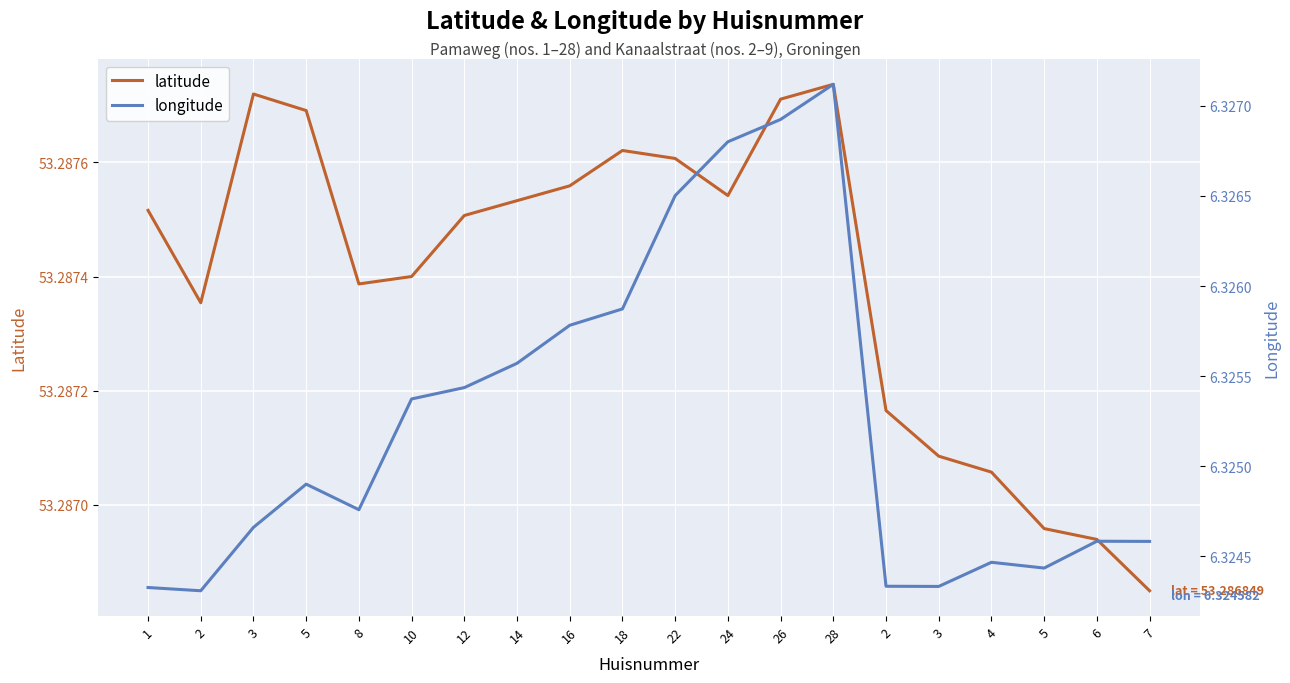

Reading left to right, transcribe all the data shown in this chart.

latitude: 53.3	53.3	53.3	53.3	53.3	53.3	53.3	53.3	53.3	53.3	53.3	53.3	53.3	53.3	53.3	53.3	53.3	53.3	53.3	53.3
longitude: 6.3	6.3	6.3	6.3	6.3	6.3	6.3	6.3	6.3	6.3	6.3	6.3	6.3	6.3	6.3	6.3	6.3	6.3	6.3	6.3